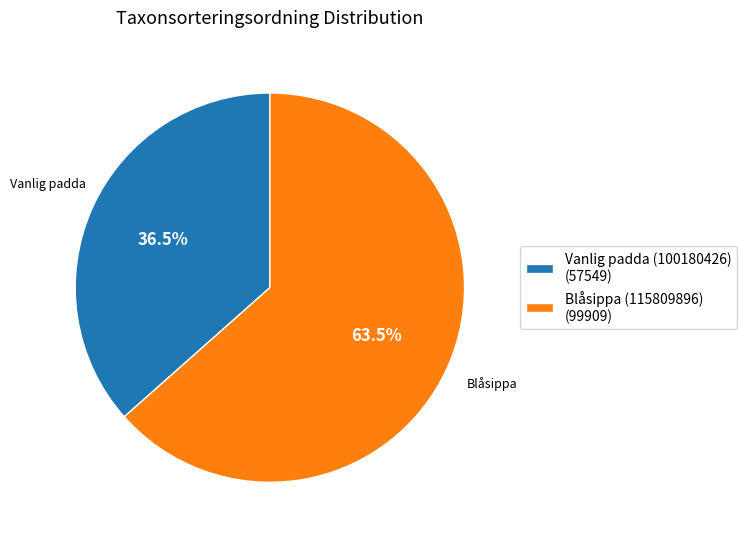

To the nearest percent, what is the difference between the Vanlig padda (100180426) and Blåsippa (115809896) slice percentages?

27%